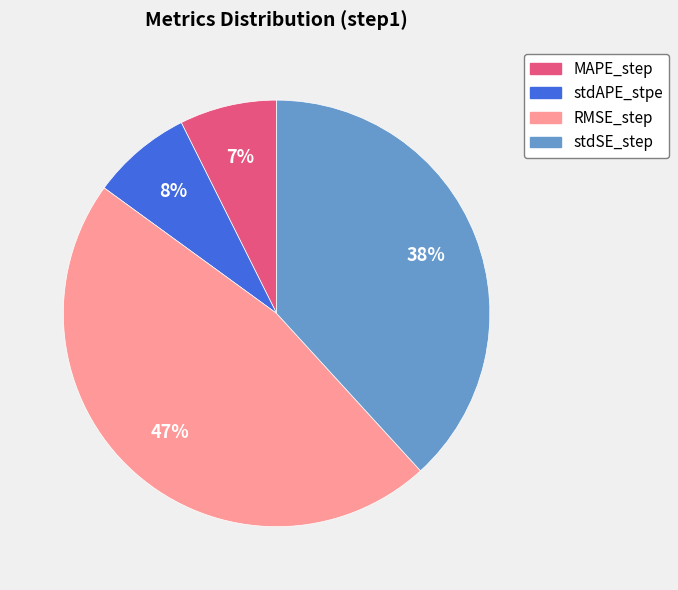

The MAPE_step slice represents 7% of the pie. True or false?

True